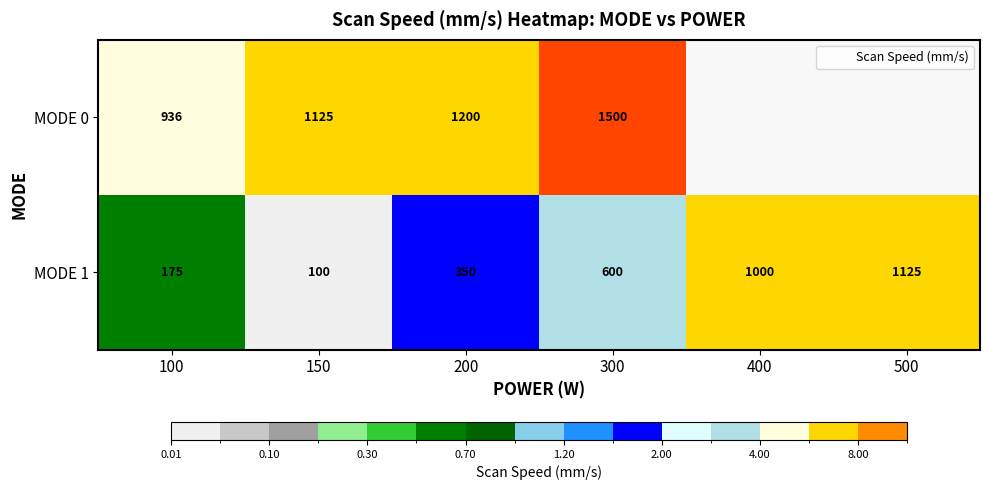

Is it true that MODE 1 equals 0.5 at 100?

True